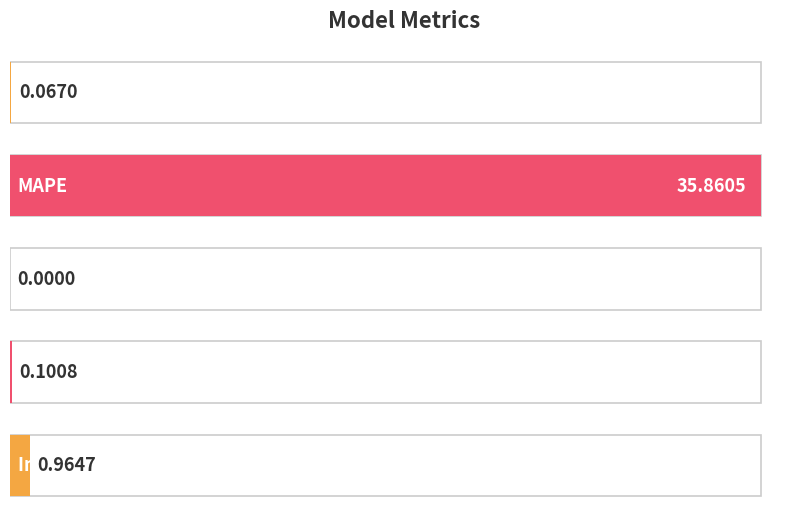

Reading left to right, transcribe all the data shown in this chart.

0.1	35.9	0.0	0.1	1.0